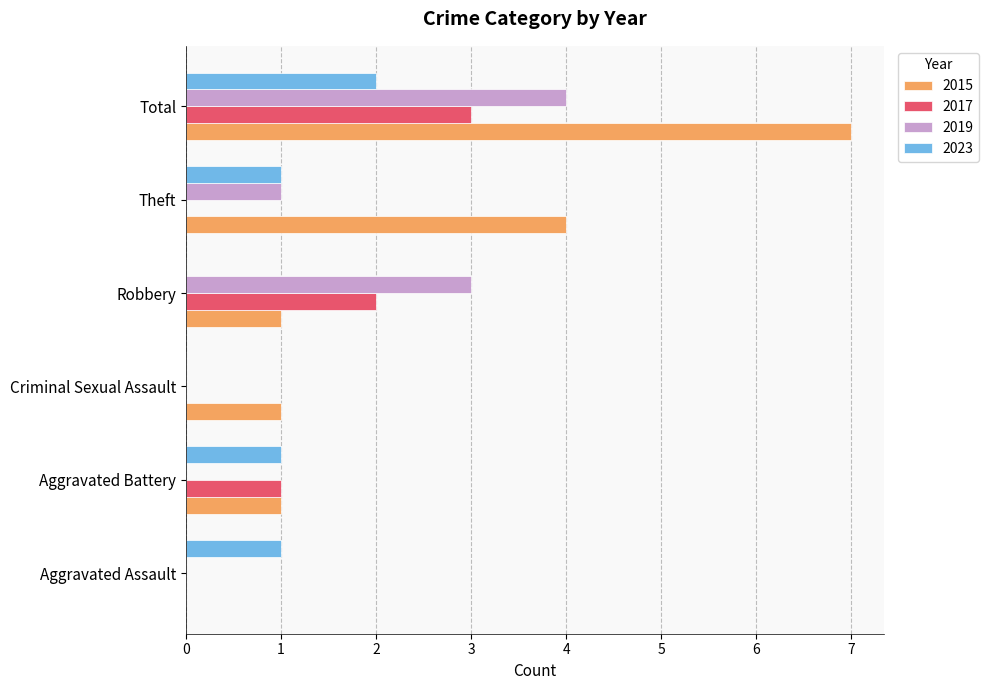

Which series has the widest spread of values?

2015